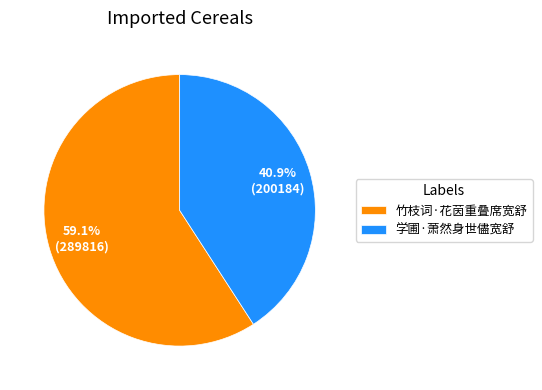

True or false: 学圃·萧然身世儘宽舒 accounts for 54% of the total.

False